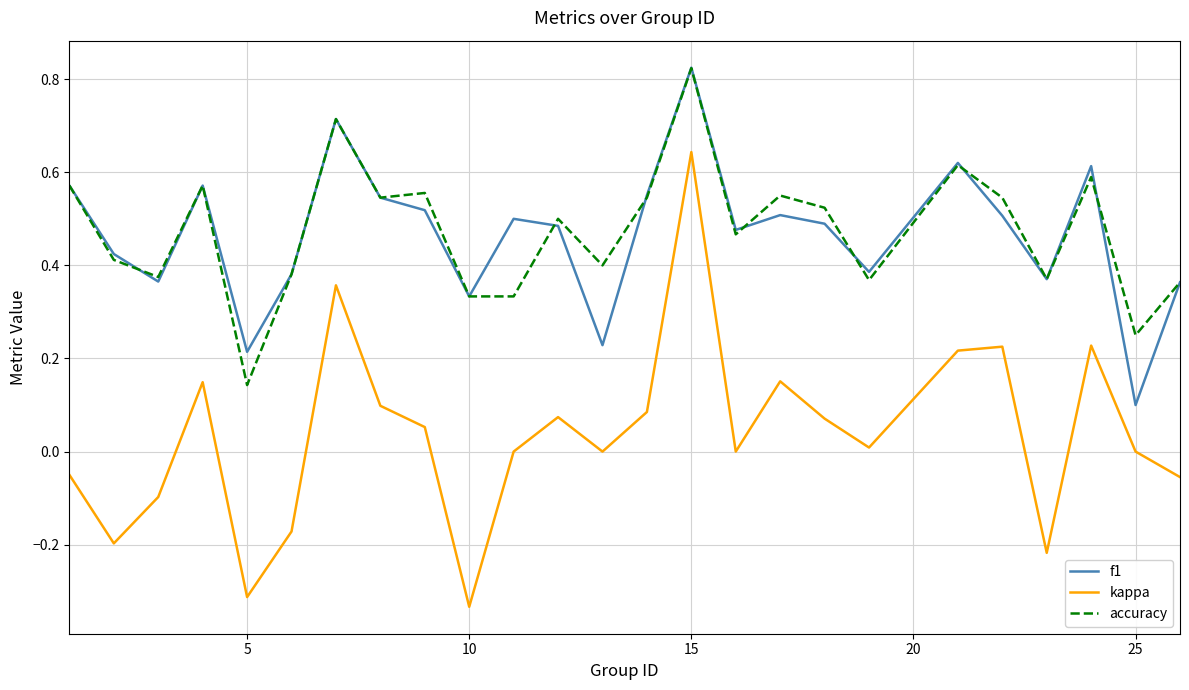

How many lines are shown in the chart?

3